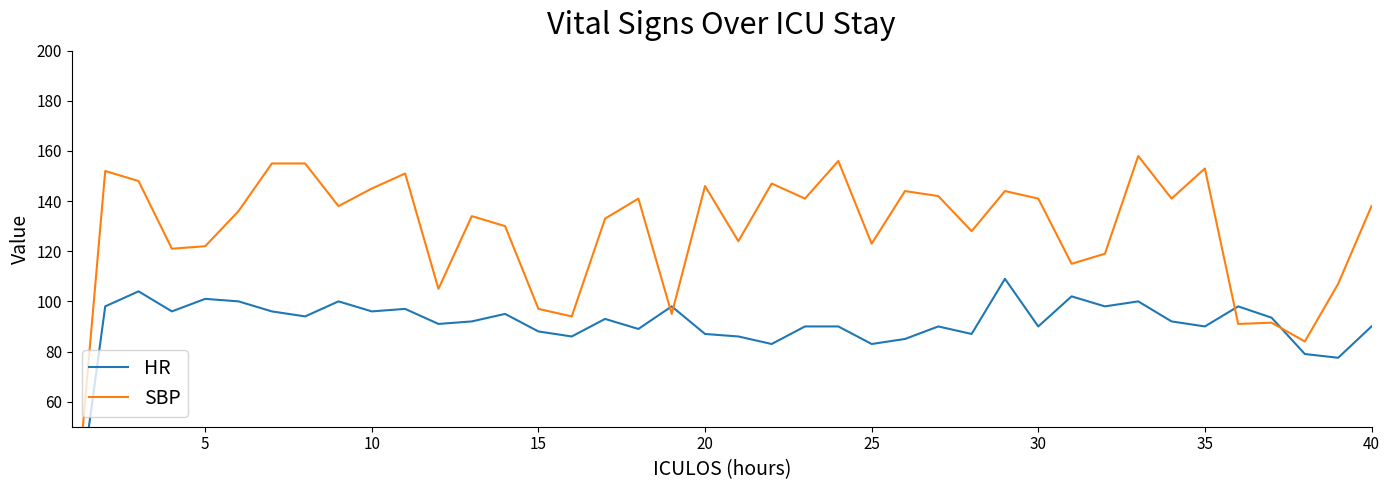

True or false: SBP and HR cross at least once.

True